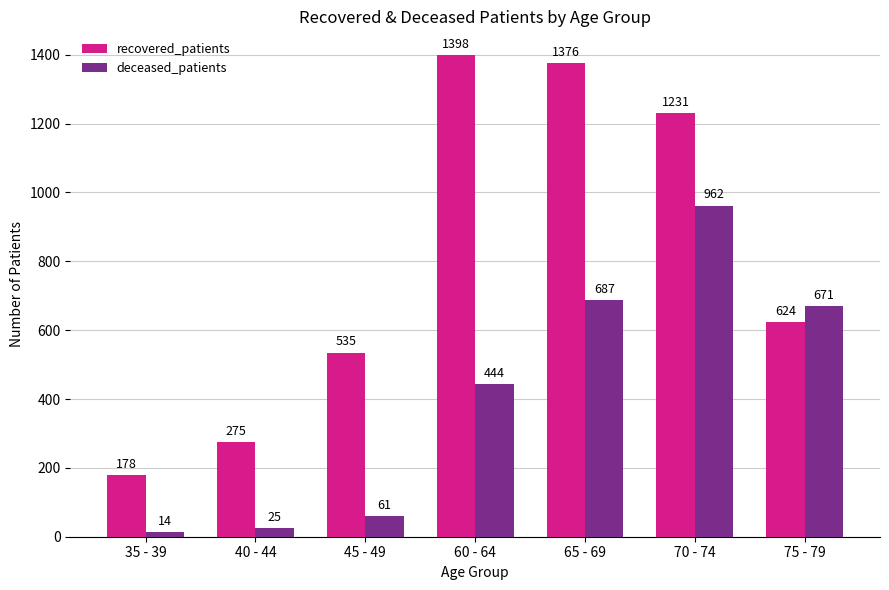

How many bars are there in total?

14